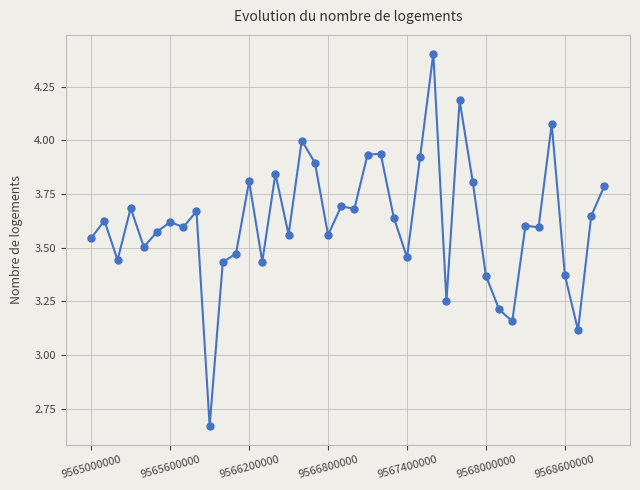

What is the greatest value displayed?

4.4